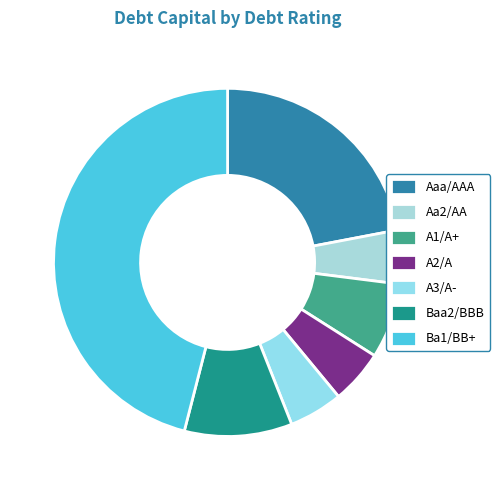

Which category has the smallest portion of the pie?

Aa2/AA